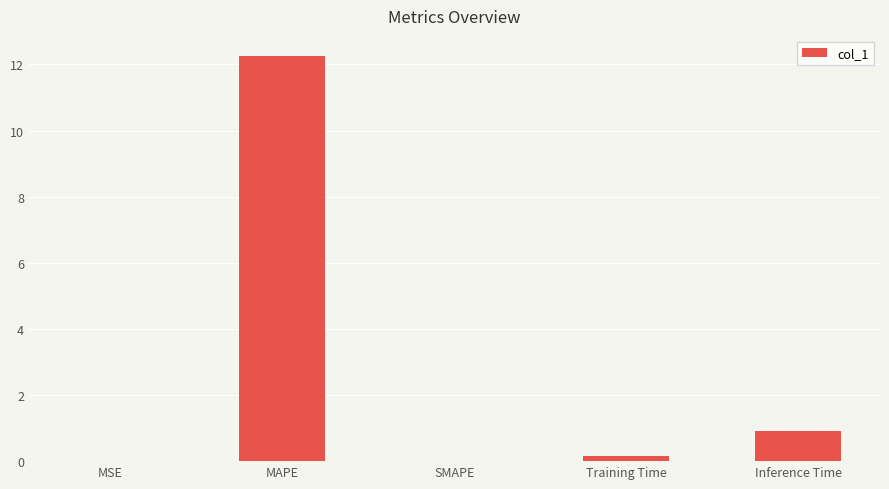

What is the sum of all values?

13.3